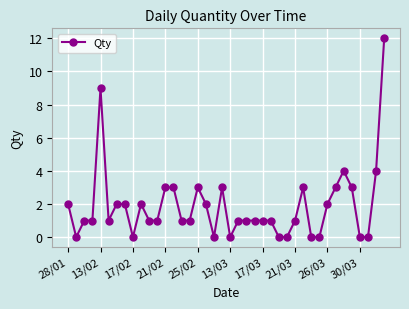

Reading right to left, what are all the values shown in this chart?

12	4	0	0	3	4	3	2	0	0	3	1	0	0	1	1	1	1	1	0	3	0	2	3	1	1	3	3	1	1	2	0	2	2	1	9	1	1	0	2